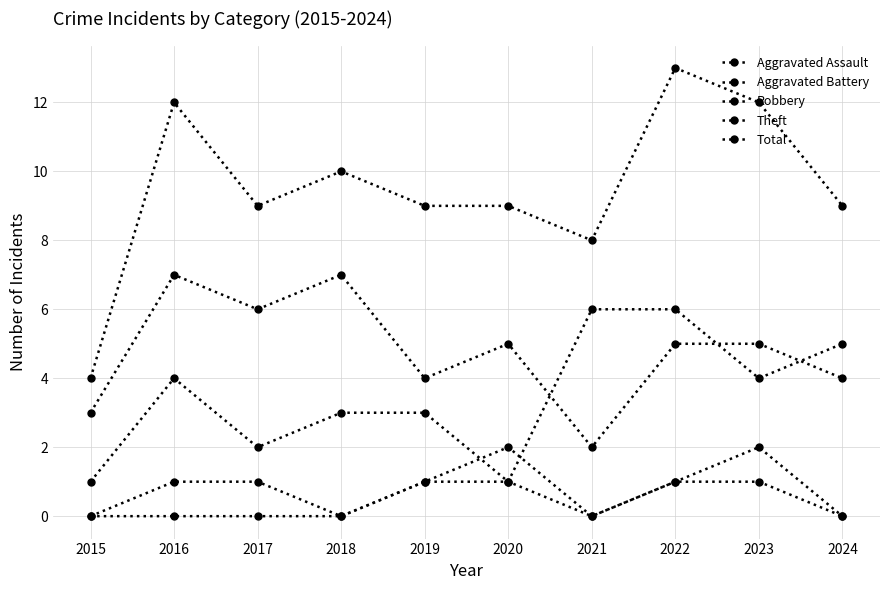

True or false: Aggravated Battery and Total intersect in this chart.

False